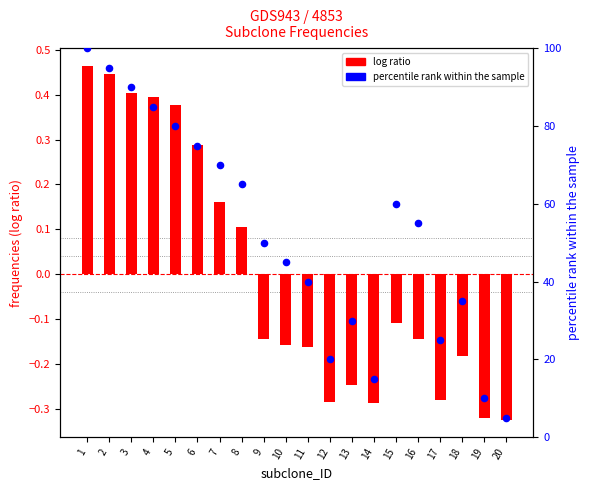

Which series contains the highest Y value?

percentile rank within the sample